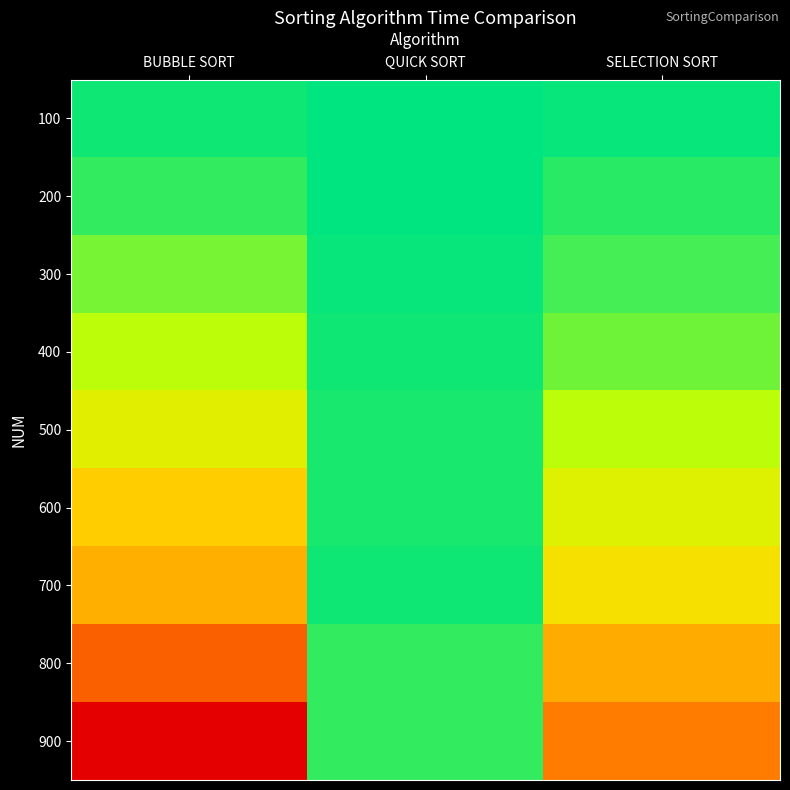

Between BUBBLE SORT and QUICK SORT, which series saw the biggest shift?

900